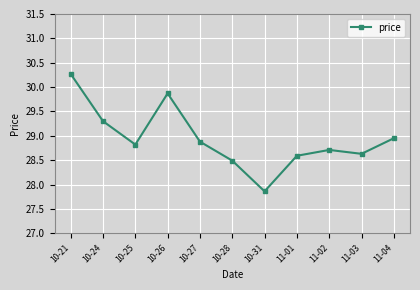

The value at 10-21 is 30.3. True or false?

True